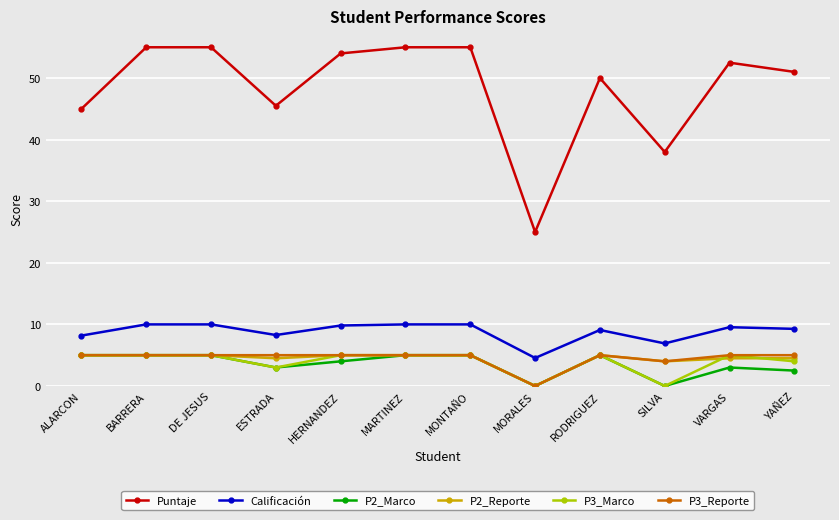

What is the value of the P3_Reporte point at the 9th from the left?

5.0